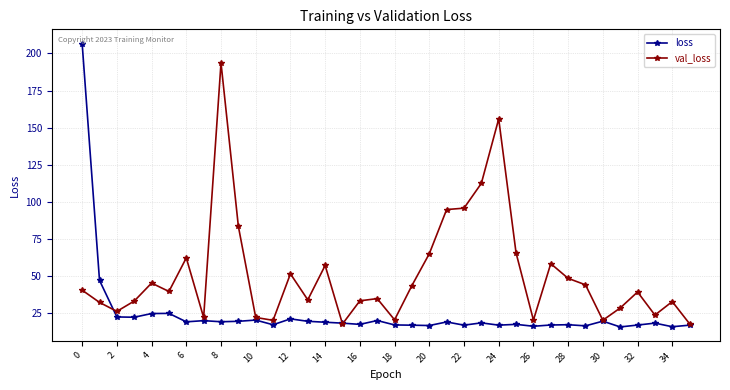

Rank the series by their maximum value, from highest to lowest.

loss, val_loss